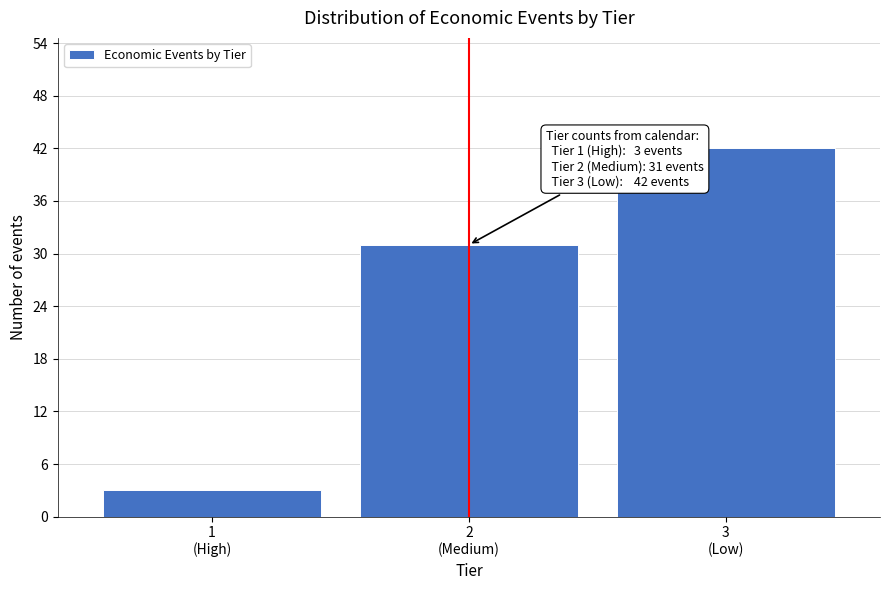

Reading right to left, extract all data points from this chart.

42	31	3